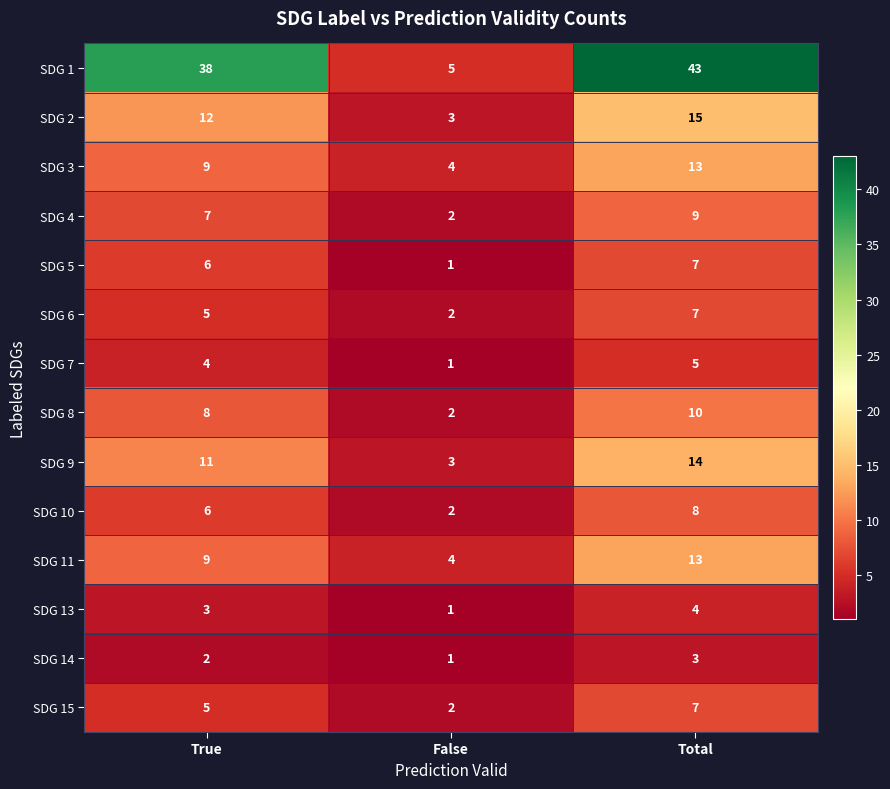

Which label corresponds to the smallest value in the chart?

False